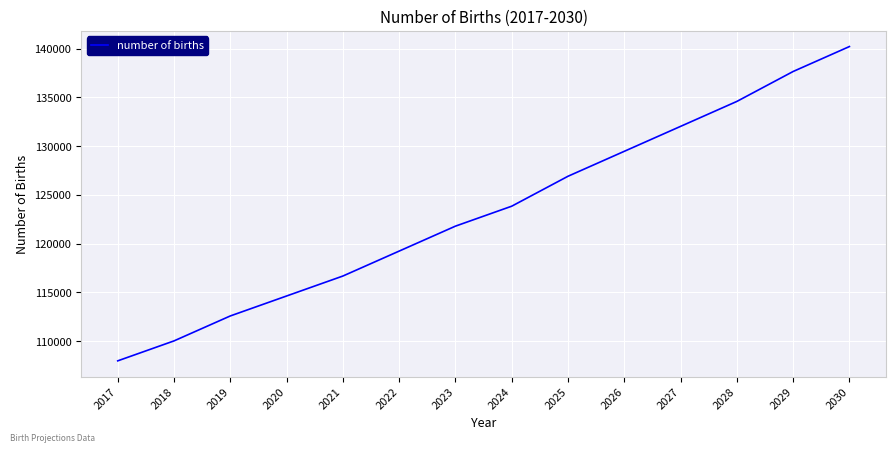

What is the difference between the maximum and minimum values?

32238.6